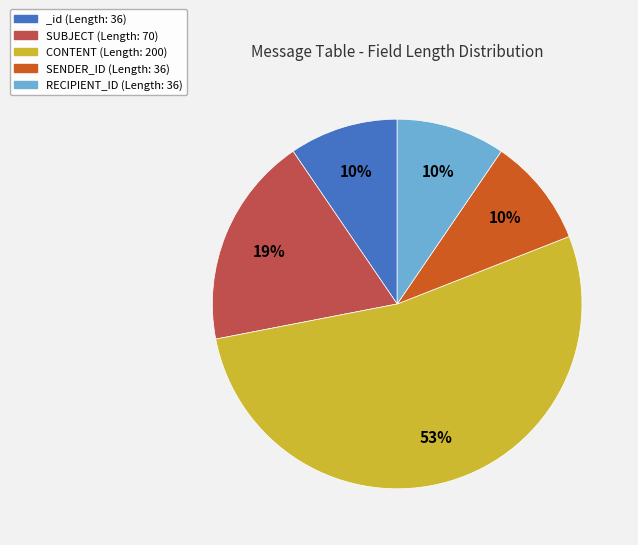

To the nearest percent, what is the combined percentage of SUBJECT (Length: 70) and RECIPIENT_ID (Length: 36)?

28%